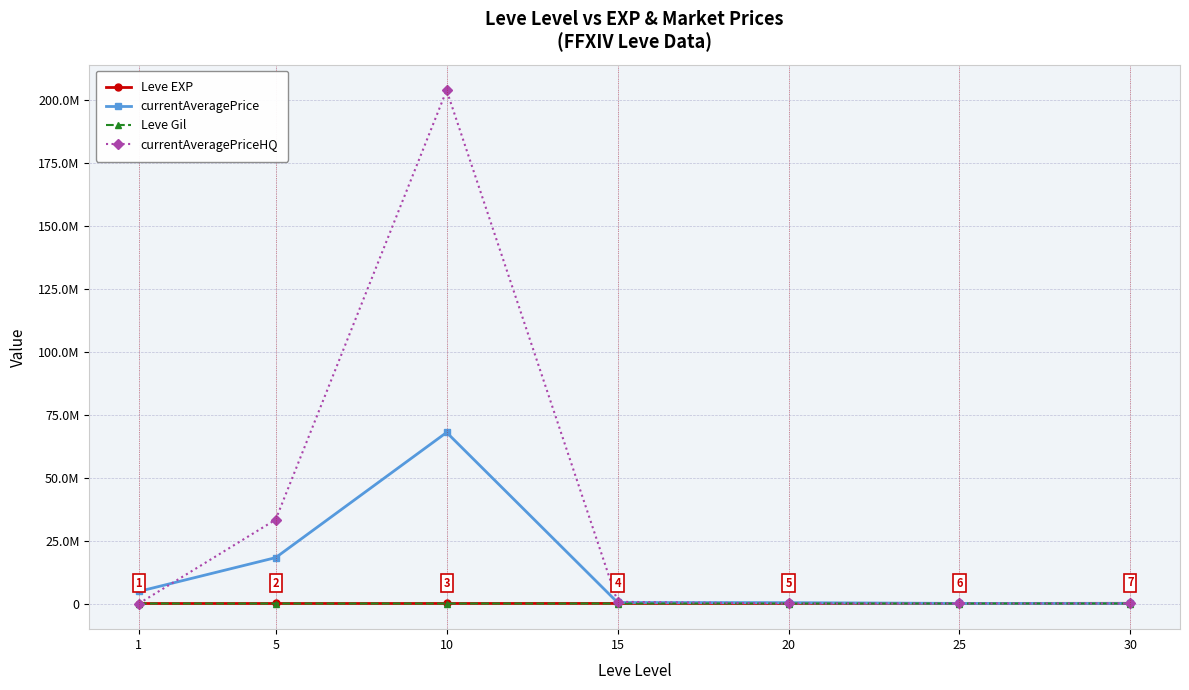

Which category has the lowest value in the Leve EXP series?

1